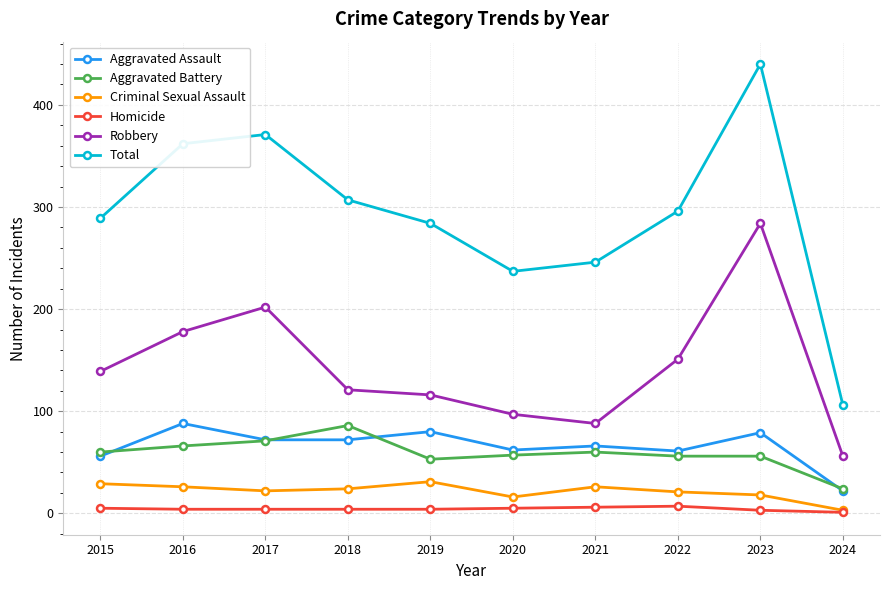

At which category does Aggravated Battery reach its first local peak?

2018